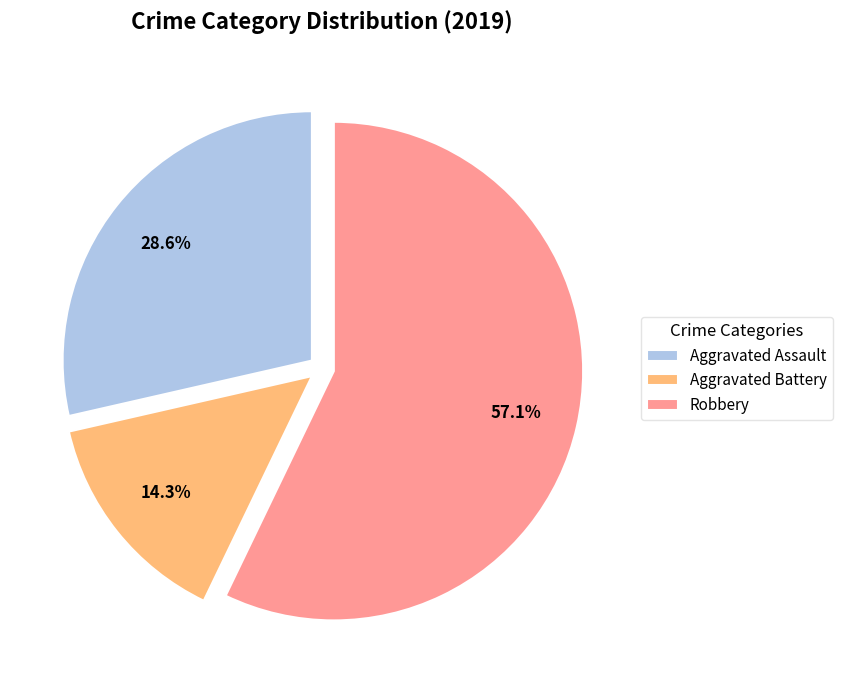

Which slice is the largest?

Robbery